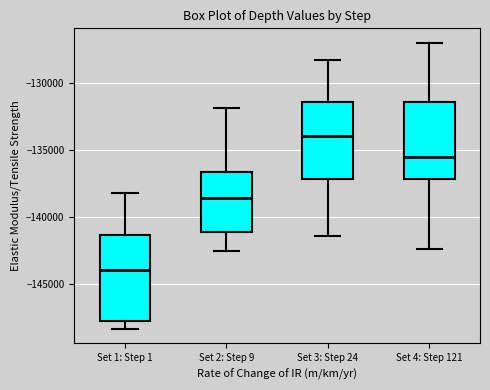

Where does the median line of the box for Set 2: Step 9 sit on the y-axis? The values are not printed on the chart, so give them approximately, as read against the axis.

-138500